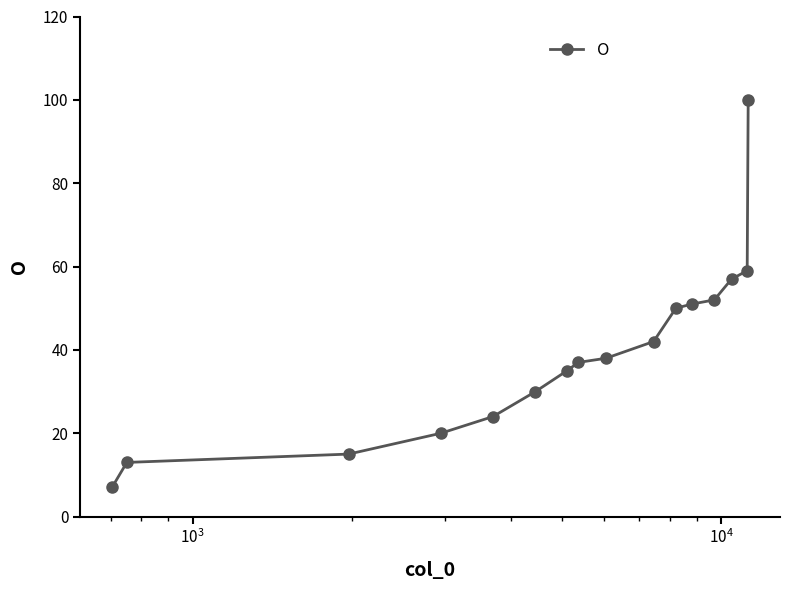

How many data points does each series have?

16